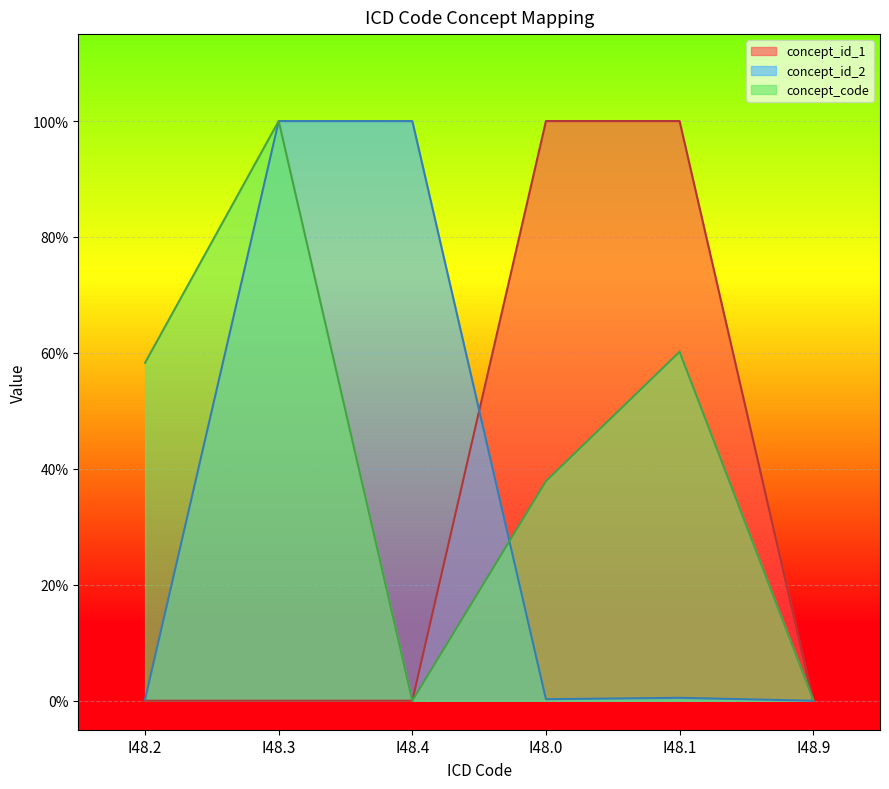

Read the concept_code value at I48.2.

0.6